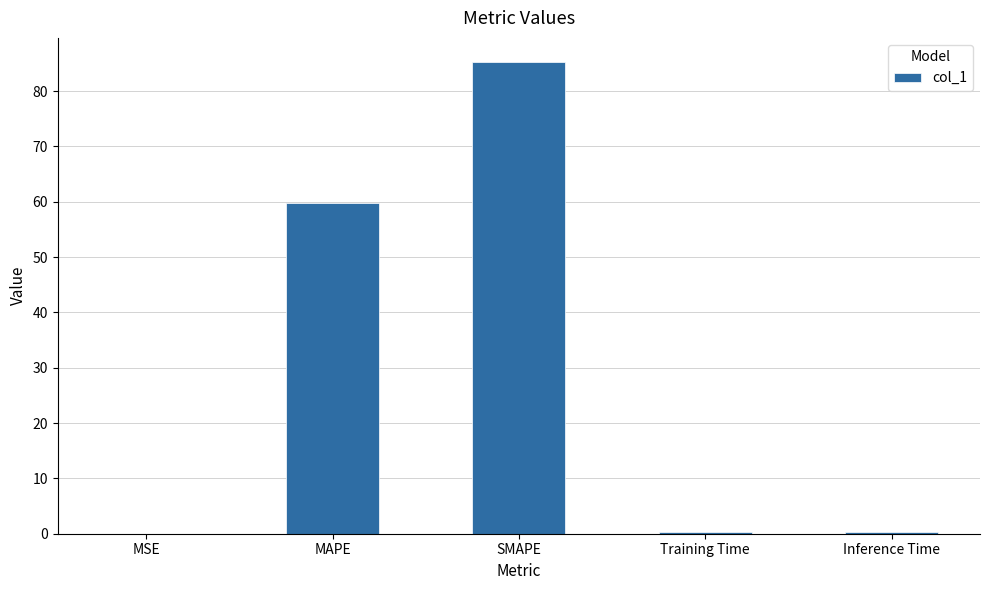

What is the approximate value at MAPE?

59.8